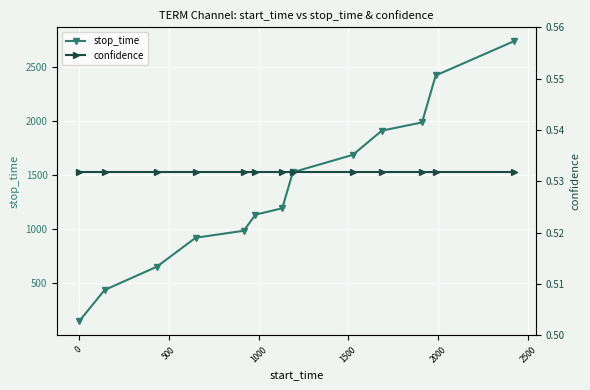

How many values in the stop_time series exceed 1190?

6